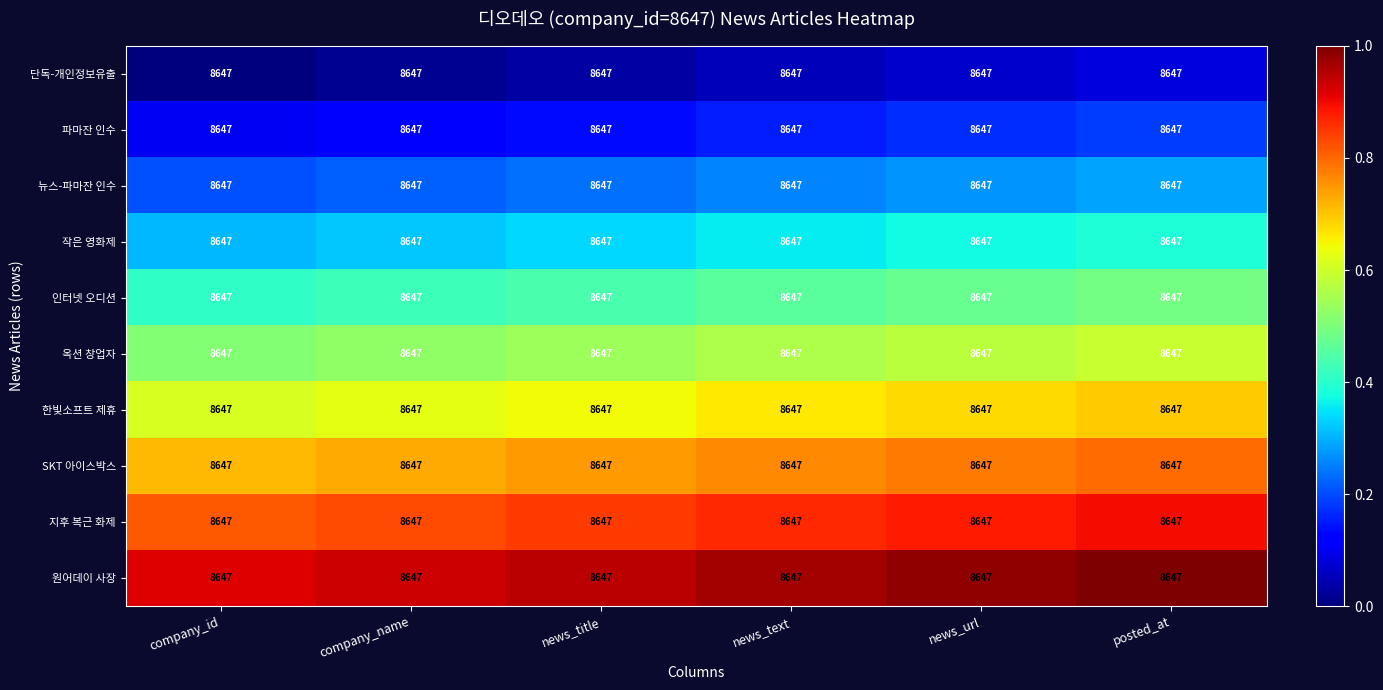

Which series has the largest total across all categories?

원어데이 사장